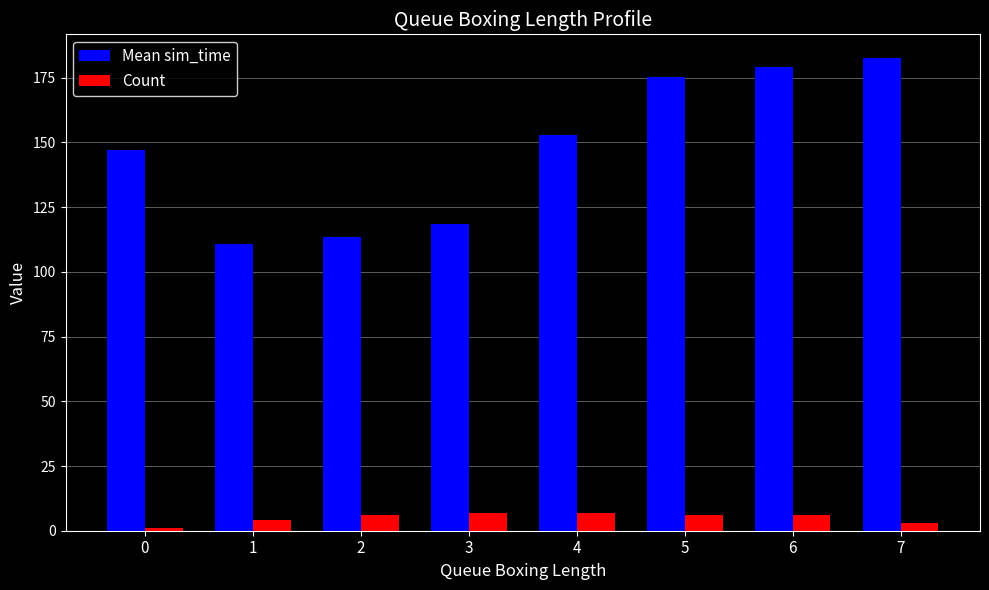

What is the value of the Mean sim_time bar at the 4th from the left?

118.5